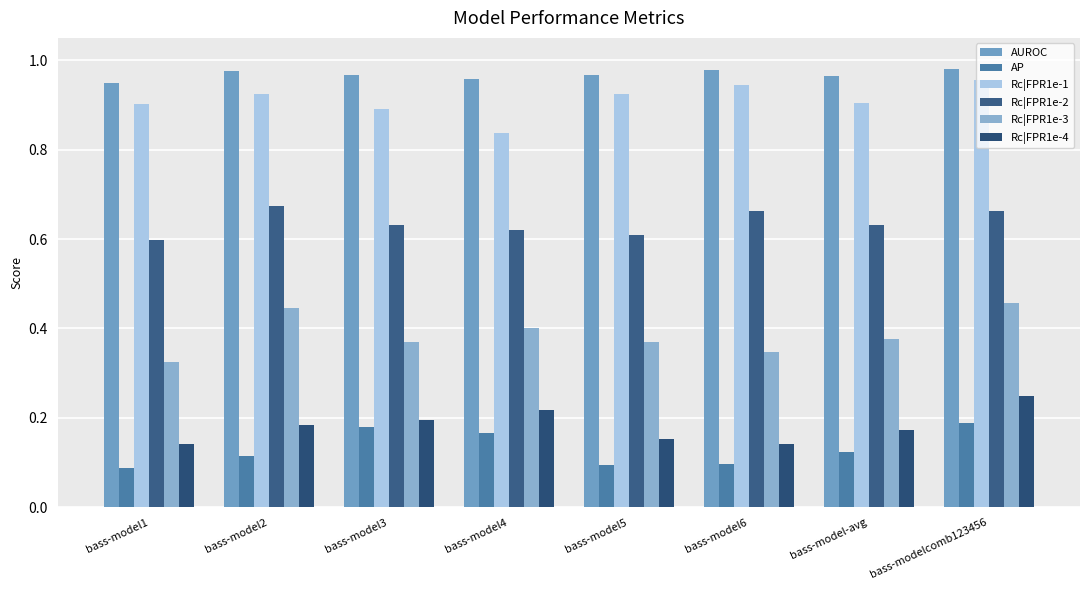

Is it true that Rc|FPR1e-2 equals 0.6 at bass-model5?

True